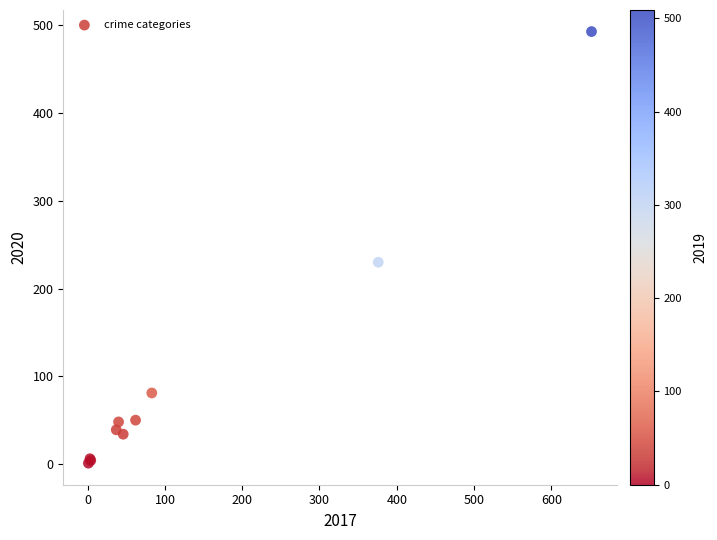

What Y value in the scatter plot is closest to 247?

230